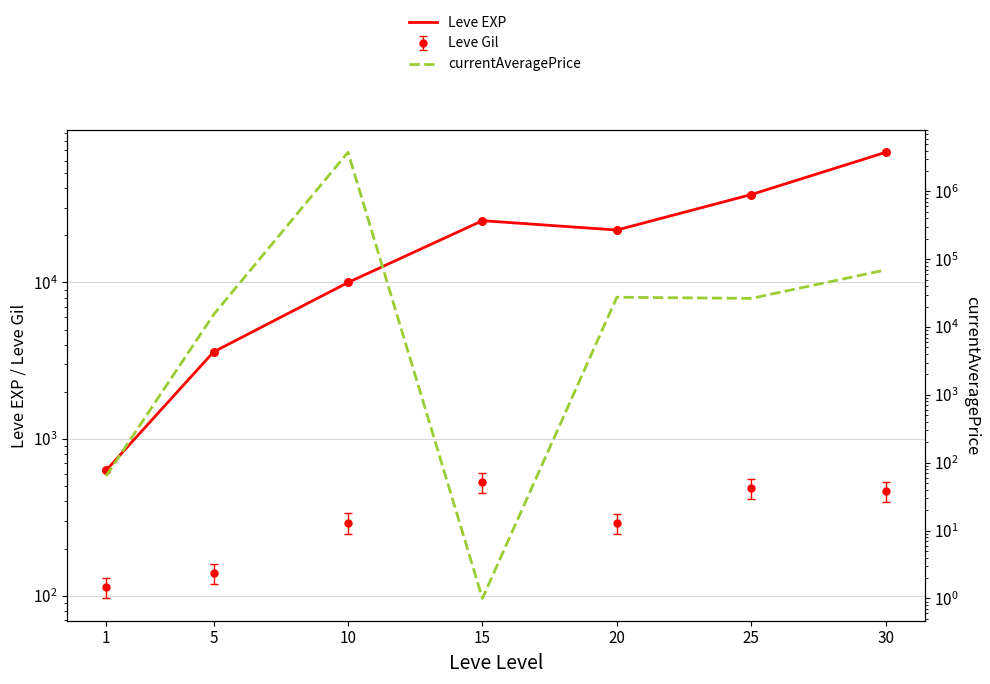

Which series has the widest spread of Y values?

currentAveragePrice